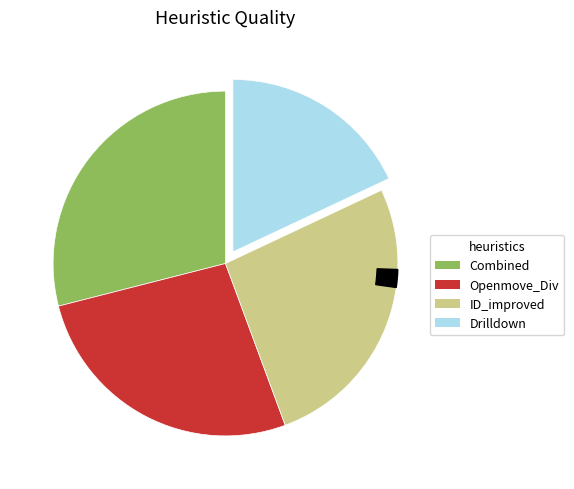

Is there a majority slice in this chart?

No